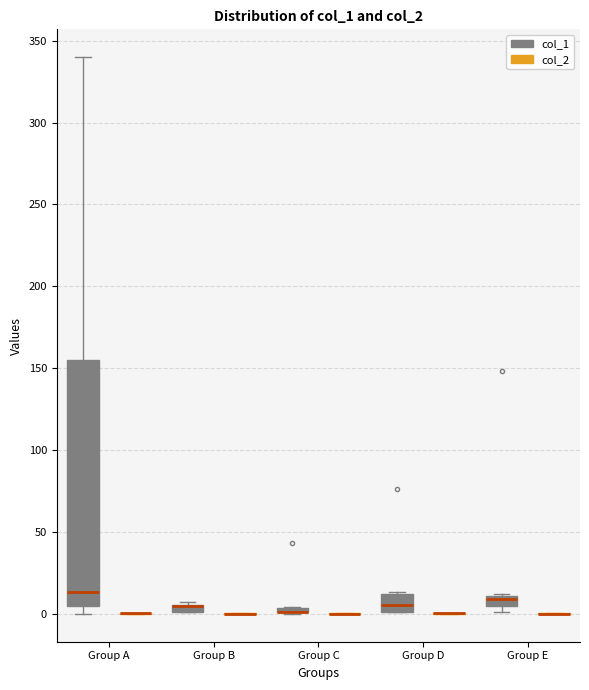

Where is the lower edge of the box for Group E (col_1) on the y-axis? The values are not printed on the chart, so give them approximately, as read against the axis.

5